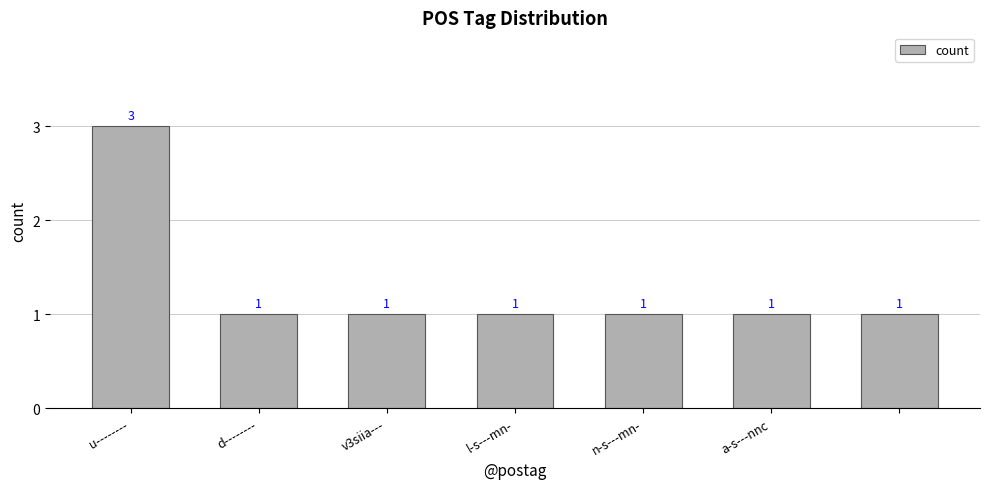

Are the bars horizontal?

No